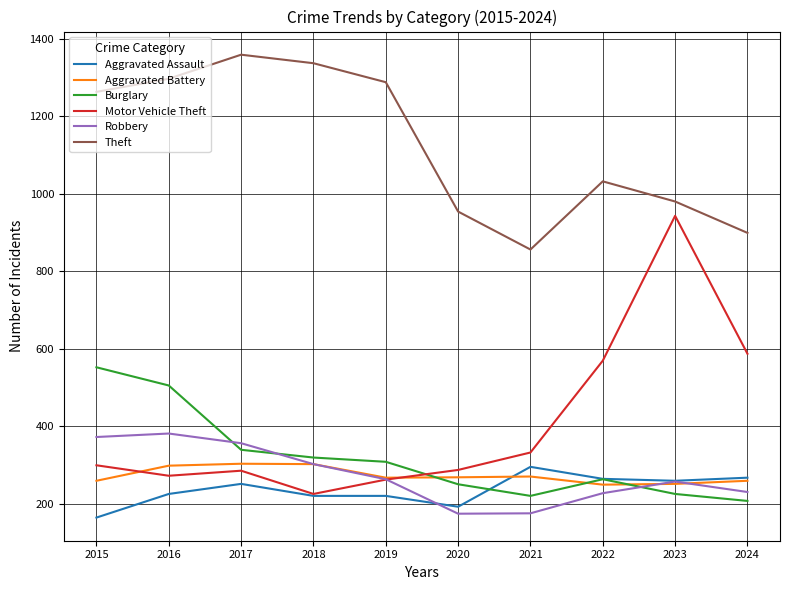

What is the highest value of the Aggravated Assault series?

295